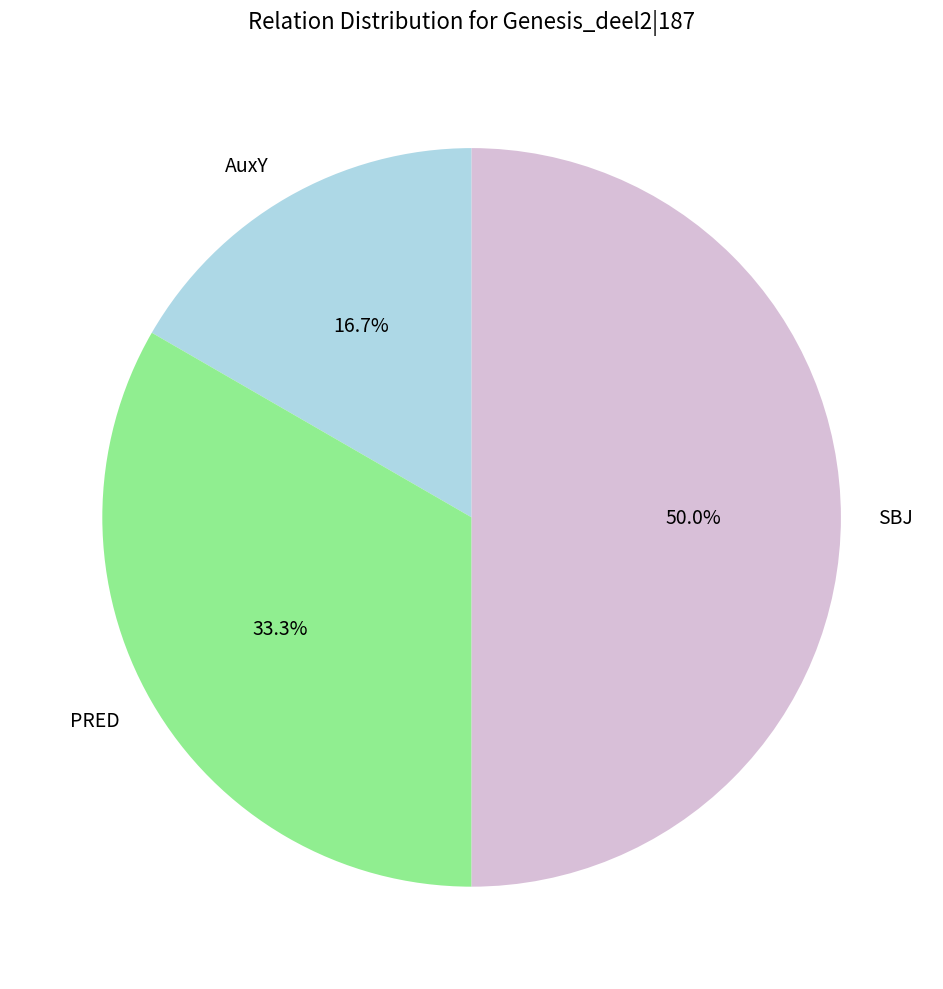

To the nearest percent, what is the difference between the PRED and SBJ slice percentages?

17%